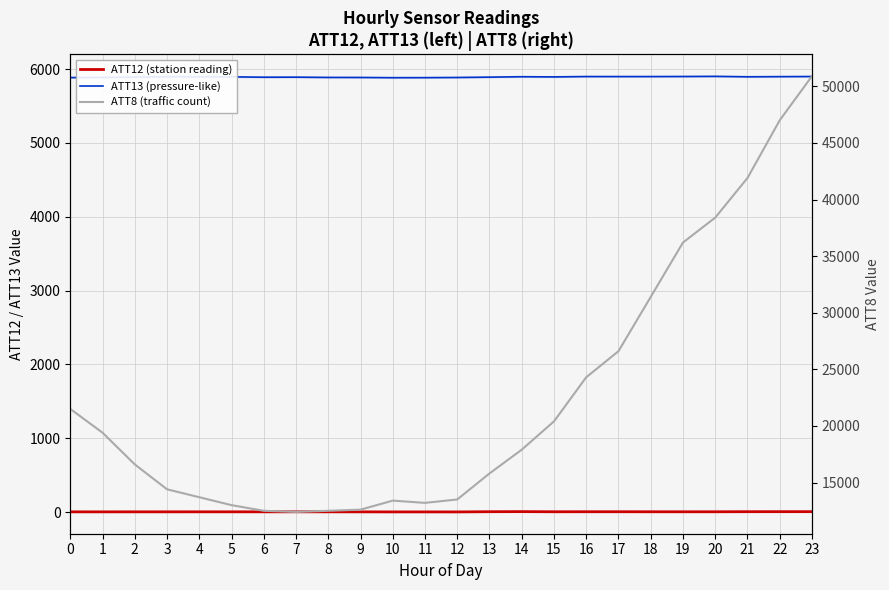

True or false: ATT13 (pressure-like, blue) has more than 1 points higher than both neighbors.

True